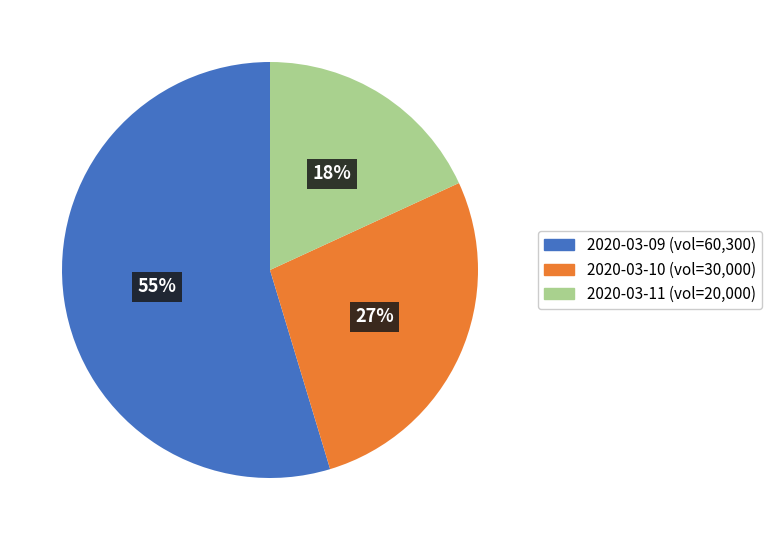

Count the number of slices in the pie.

3